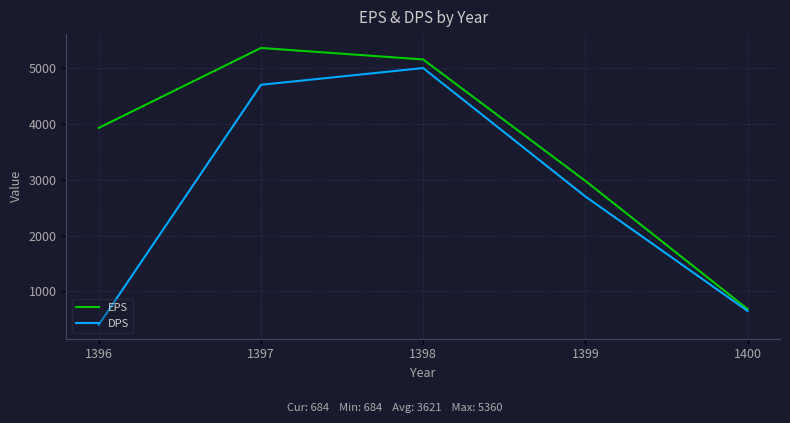

List the labels in order of DPS value, largest first.

1398, 1397, 1399, 1400, 1396